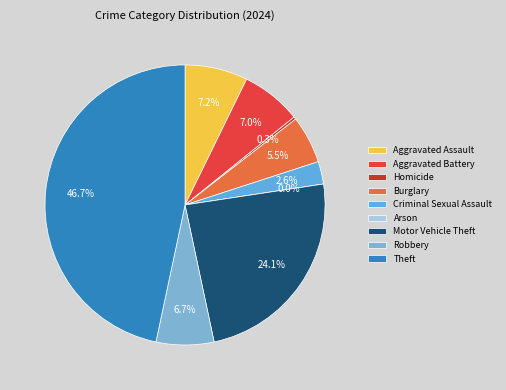

Count the number of slices in the pie.

9